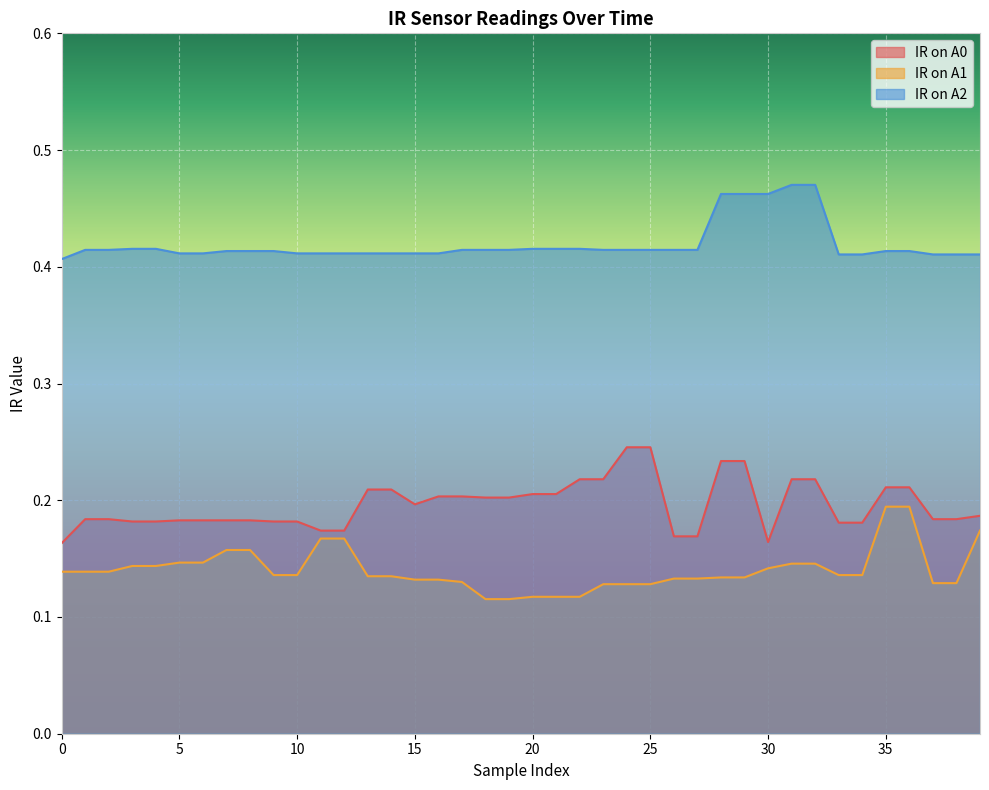

The IR on A2 series shows 0.4 at 39. True or false?

True